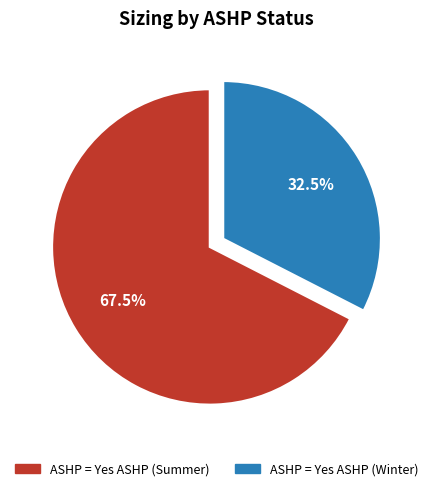

Which has a higher value, ASHP = Yes ASHP (Summer) or ASHP = Yes ASHP (Winter)?

ASHP = Yes ASHP (Summer)